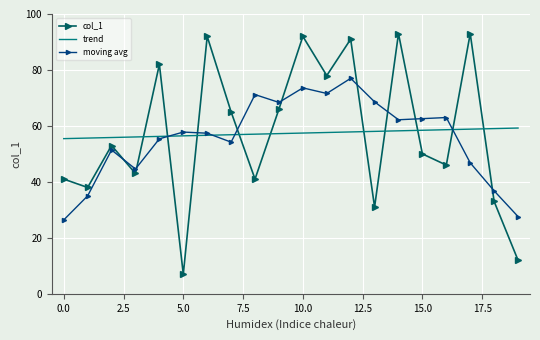

List the series in order of their peak value, highest first.

col_1, moving avg, trend